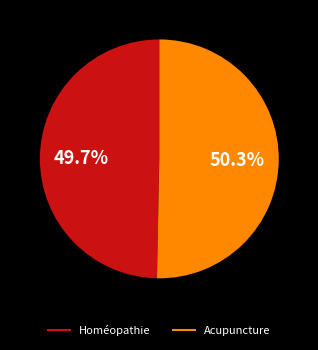

What is the ratio of the value at Acupuncture to the value at Homéopathie?

1.0